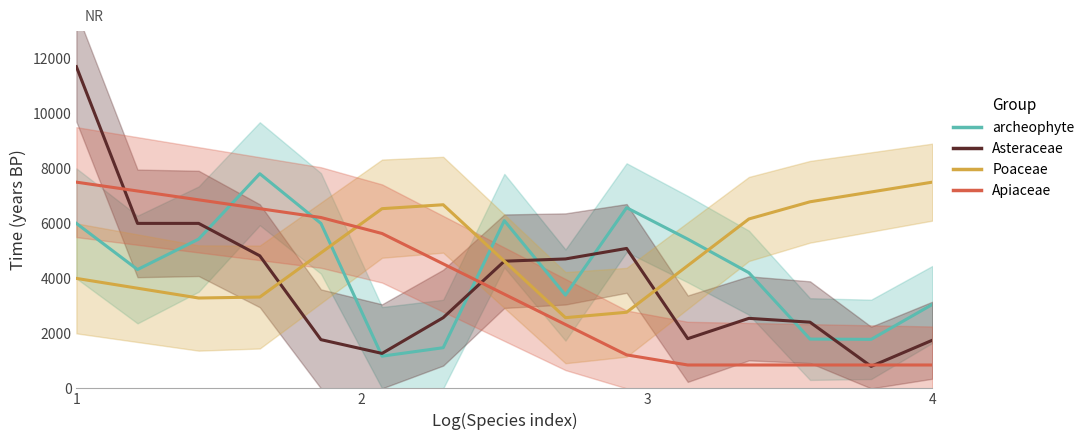

Which series has the largest range (max minus min)?

Asteraceae